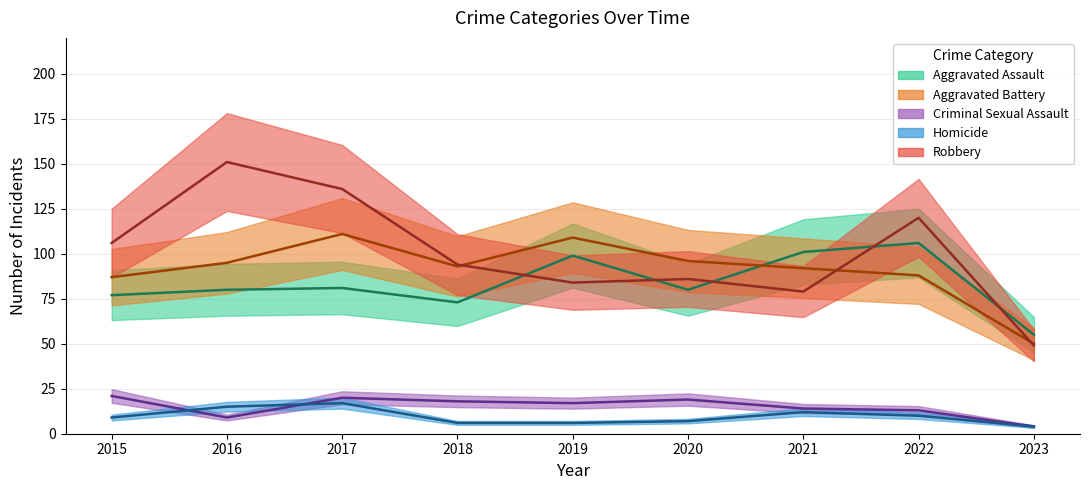

What is the spread (max minus min) of values at 2018?

88